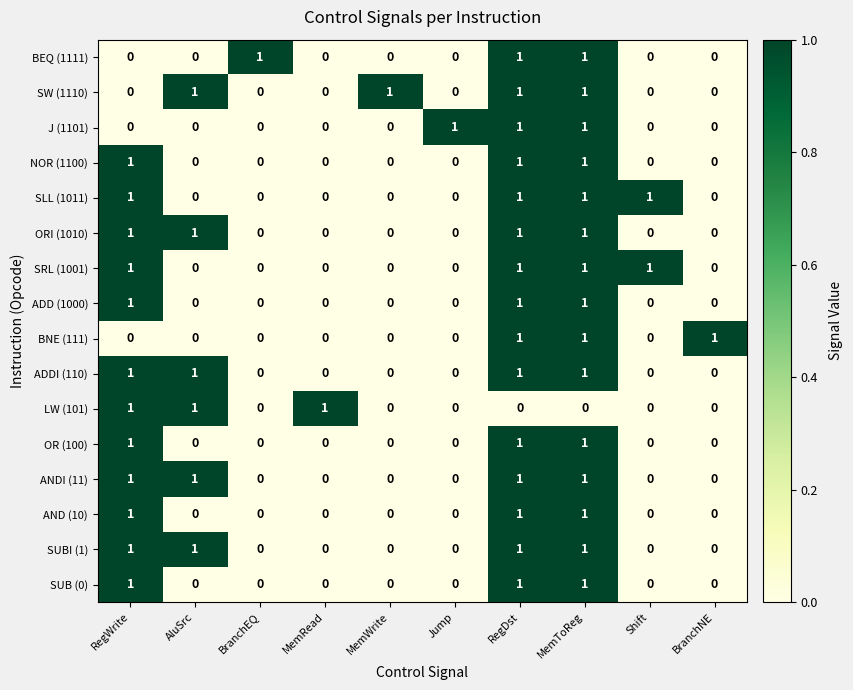

At how many categories does at least one series exceed 0?

10